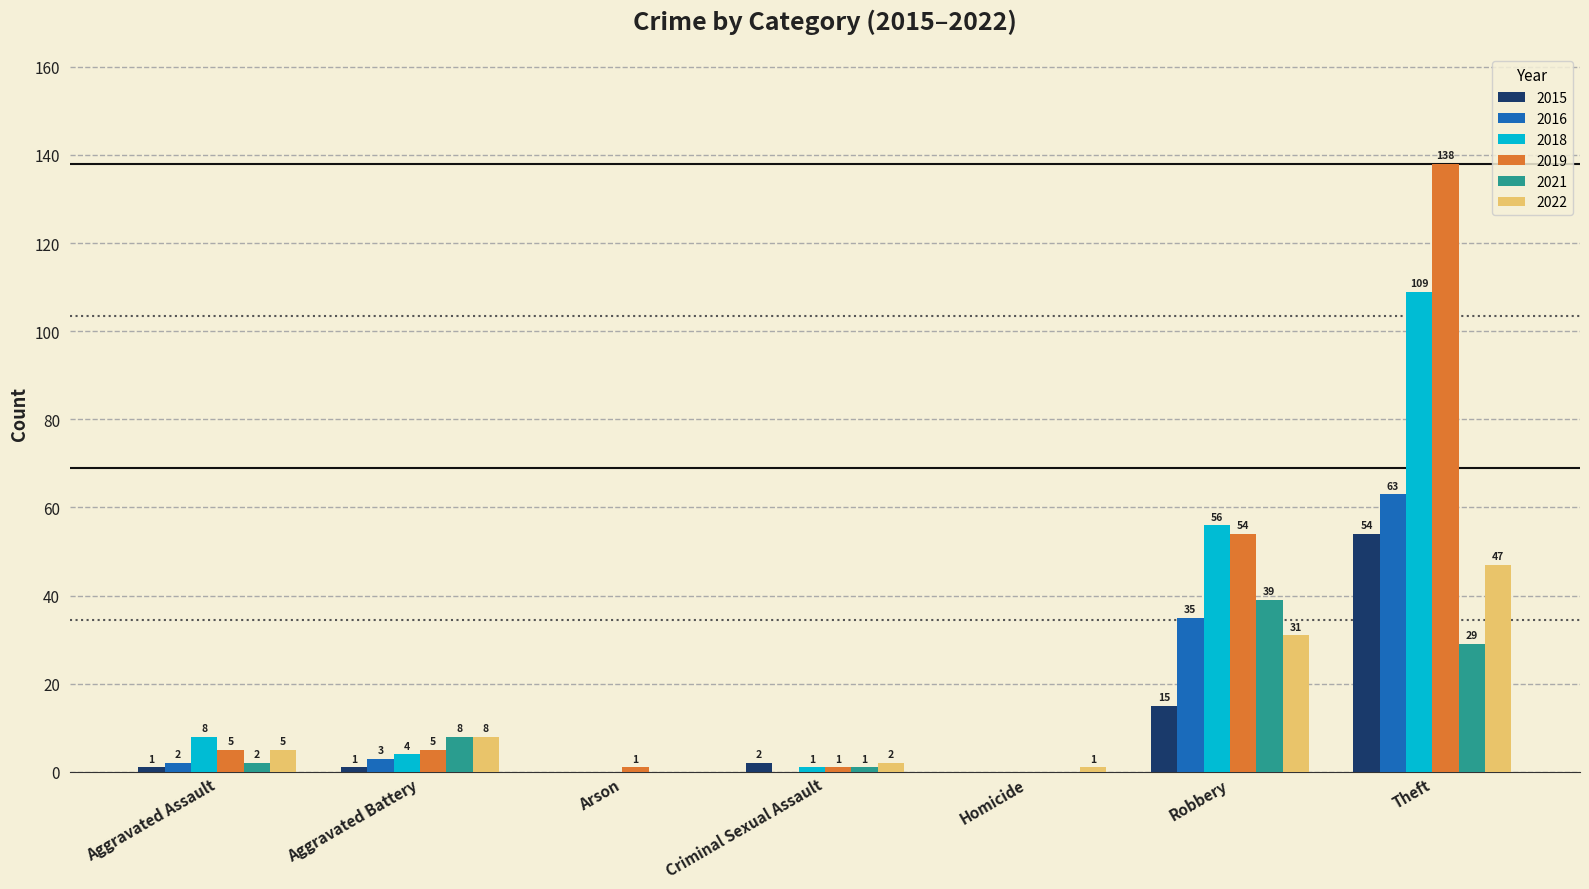

Is the value of 2015 at Robbery greater than the value of 2019 at Aggravated Assault?

Yes